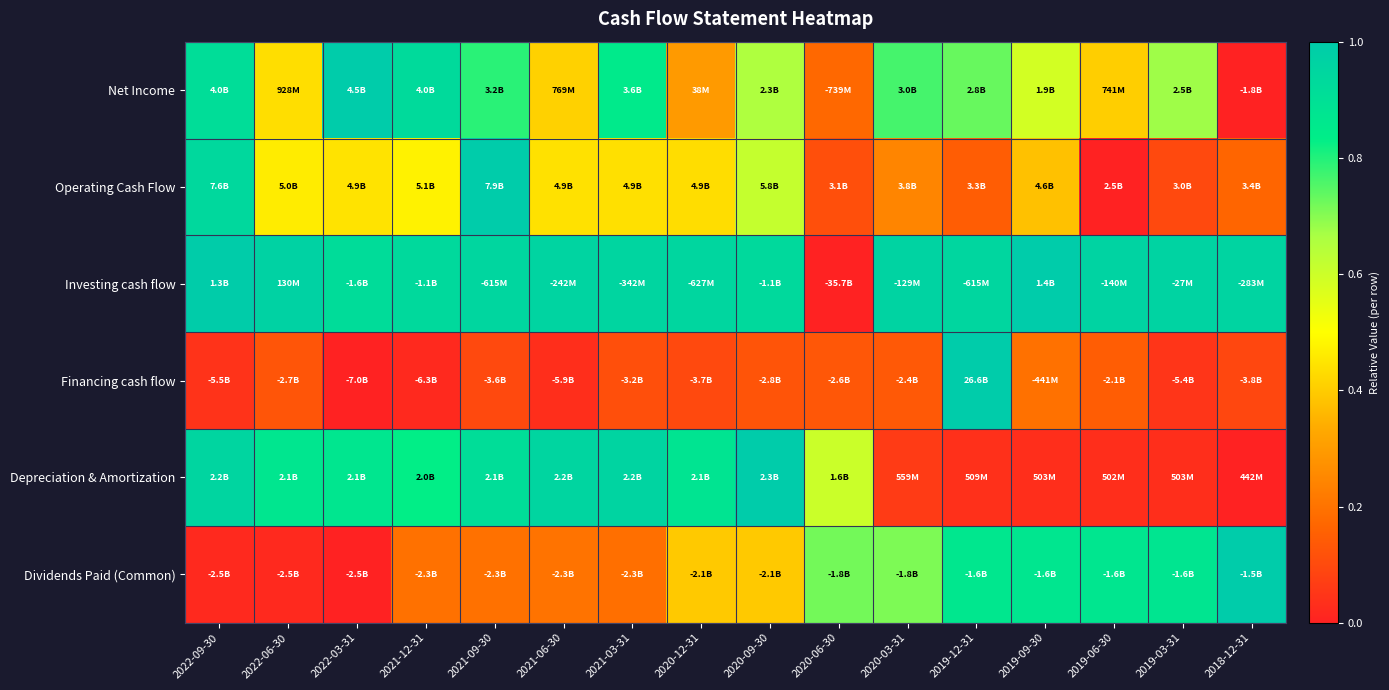

What is the total value across all series at 2019-12-31?

3.7